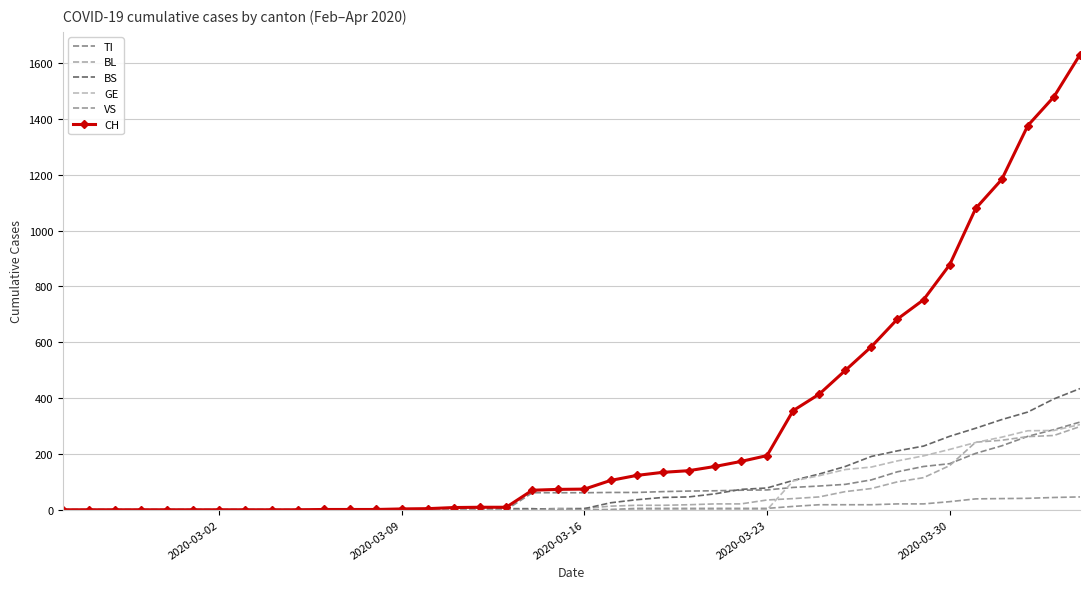

Reading left to right, what are all the values shown in this chart?

TI: 0	0	0	0	0	0	0	0	0	0	0	0	0	0	0	0	0	0	61	61	61	62	62	65	67	68	70	71	80	85	91	107	136	155	165	202	229	263	287	314
BL: 0	0	0	0	0	0	0	0	0	0	0	0	0	1	2	2	2	2	2	5	5	13	16	16	18	21	21	35	40	46	65	76	100	115	158	242	249	262	266	298
BS: 0	0	0	0	0	0	0	0	0	0	0	0	0	0	0	4	4	4	4	0	4	25	36	44	46	57	73	78	105	128	155	191	211	228	263	292	323	350	397	434
GE: 0	0	0	0	0	0	0	0	0	0	0	0	0	0	0	0	0	0	0	0	0	0	0	0	0	0	0	0	103	122	144	153	175	193	216	241	260	283	284	305
VS: 0	0	0	0	0	0	0	0	0	0	0	0	0	0	0	0	0	0	0	0	0	1	5	5	5	5	5	5	12	18	18	18	21	21	29	39	40	41	44	46
CH: 0	0	0	0	0	0	0	0	0	0	1	1	1	3	4	8	9	9	70	73	74	105	123	134	140	155	173	194	355	414	499	584	683	752	877	1079	1183	1376	1479	1630